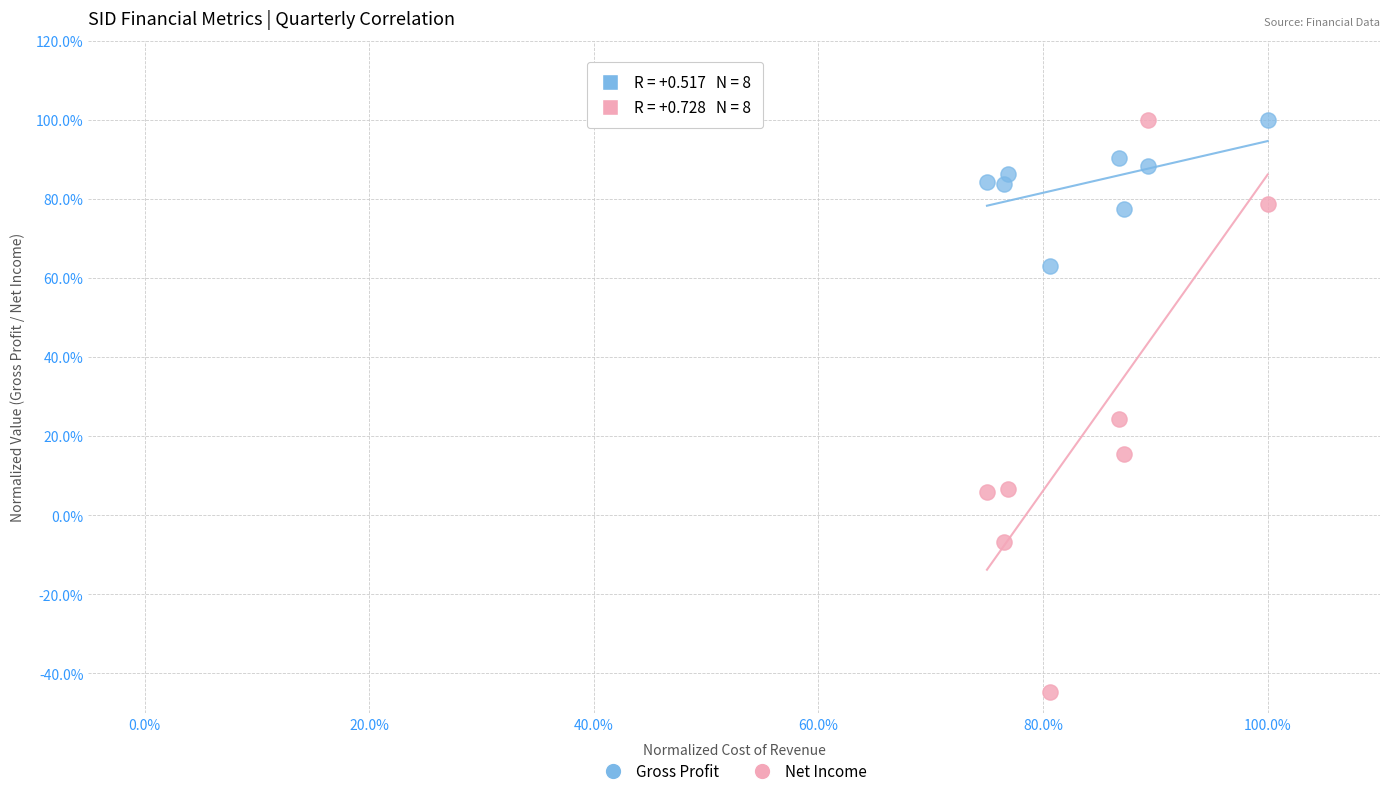

Which series reaches the minimum Y coordinate?

Net Income